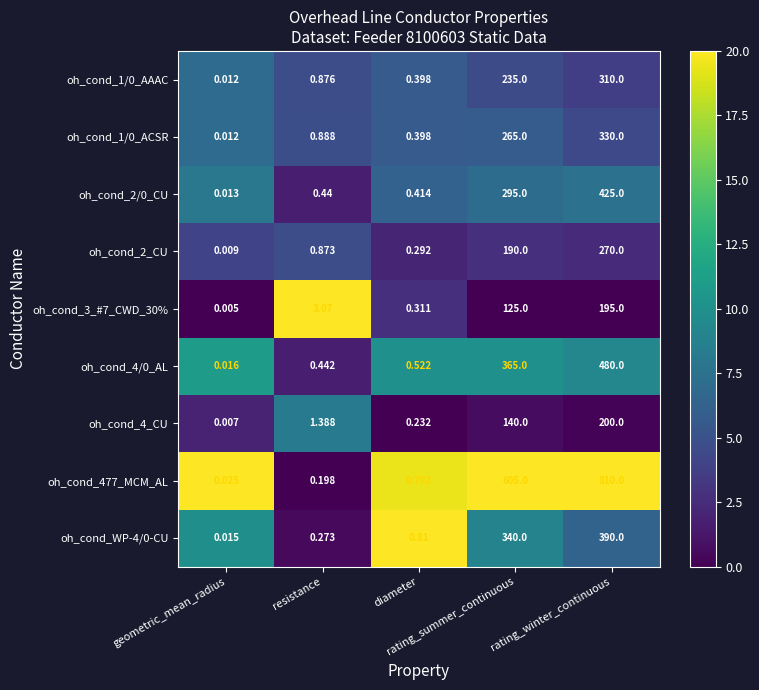

At rating_summer_continuous, list the series in order from largest to smallest.

oh_cond_477_MCM_AL, oh_cond_4/0_AL, oh_cond_WP-4/0-CU, oh_cond_2/0_CU, oh_cond_1/0_ACSR, oh_cond_1/0_AAAC, oh_cond_2_CU, oh_cond_4_CU, oh_cond_3_#7_CWD_30%